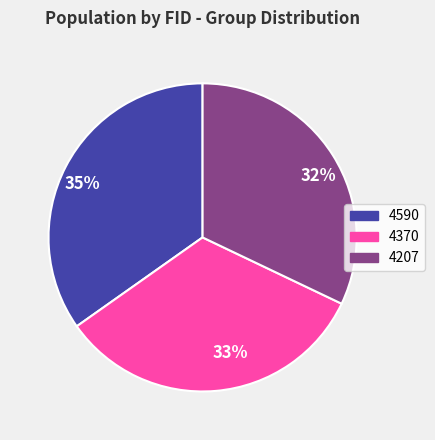

To the nearest percent, what is the combined percentage of 32% and 33%?

65%